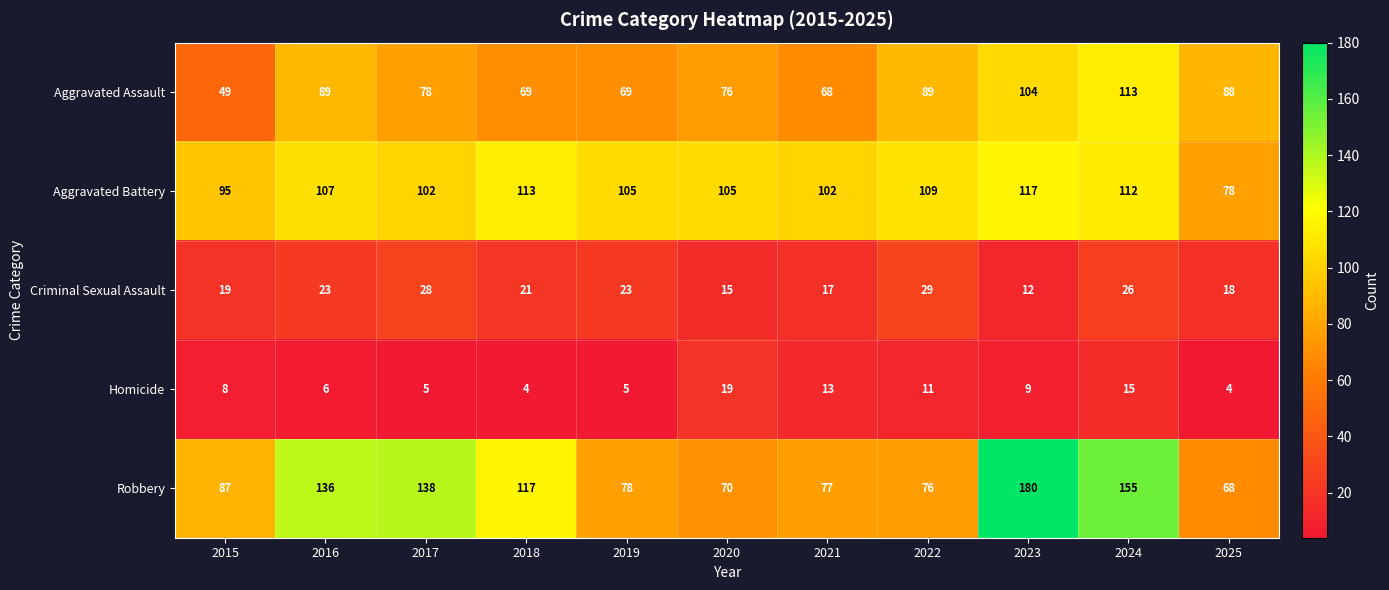

True or false: Criminal Sexual Assault has a value of 6 at 2023.

False